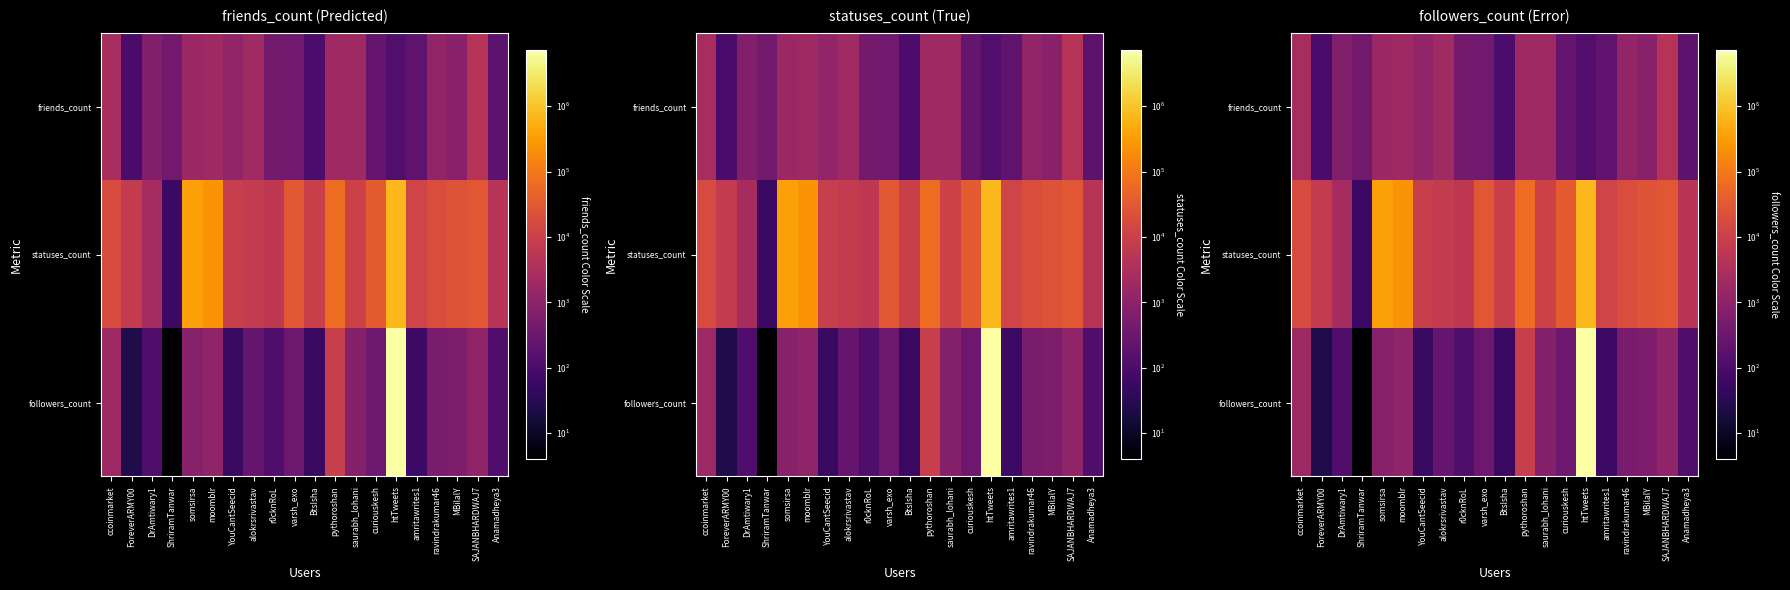

What is the smallest value displayed?

4